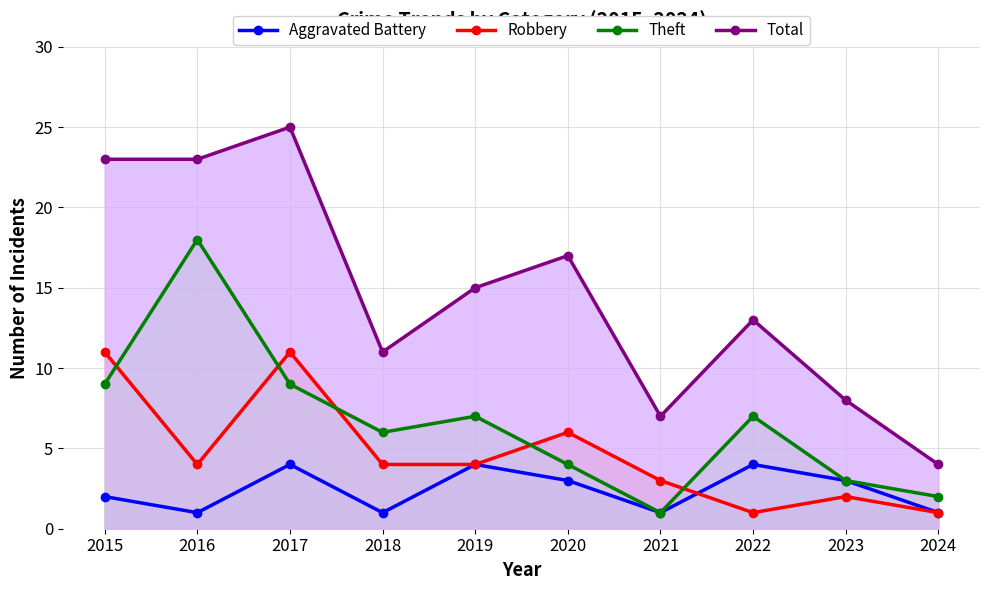

How many lines are shown in the chart?

4